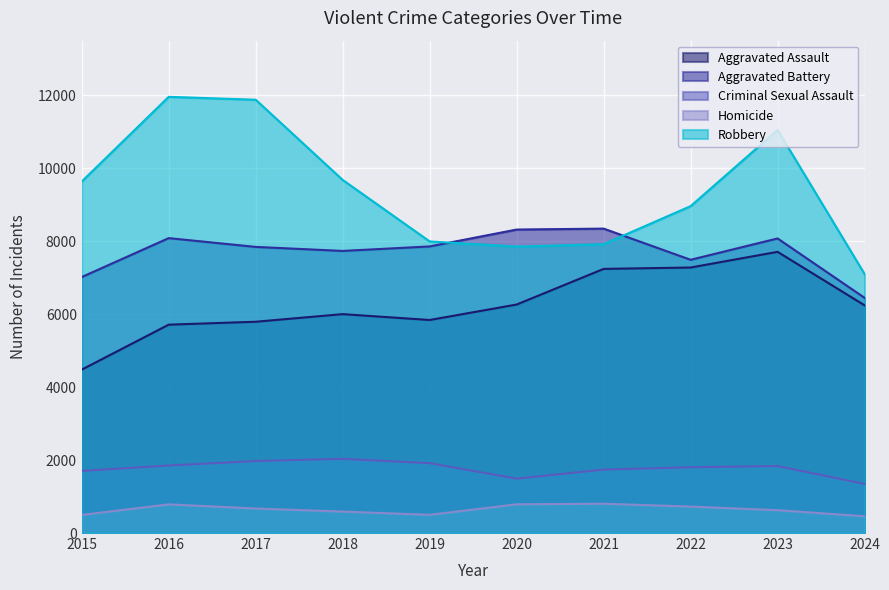

At which label does Robbery reach its peak?

2016